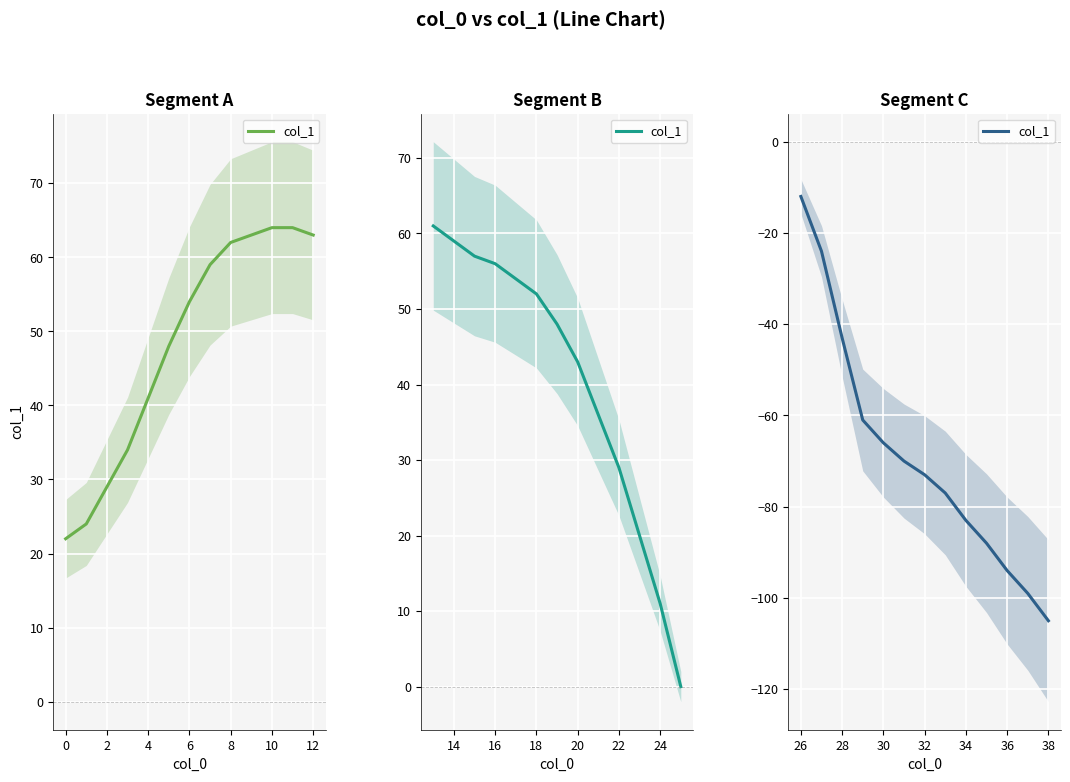

True or false: the data has more than 0 interior local peaks.

False